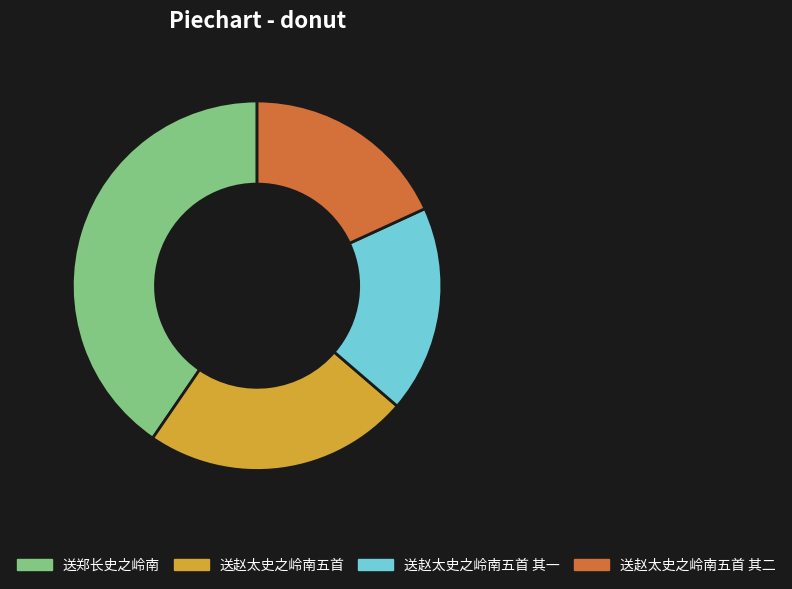

Between 送赵太史之岭南五首 其二 and 送赵太史之岭南五首, which is larger?

送赵太史之岭南五首